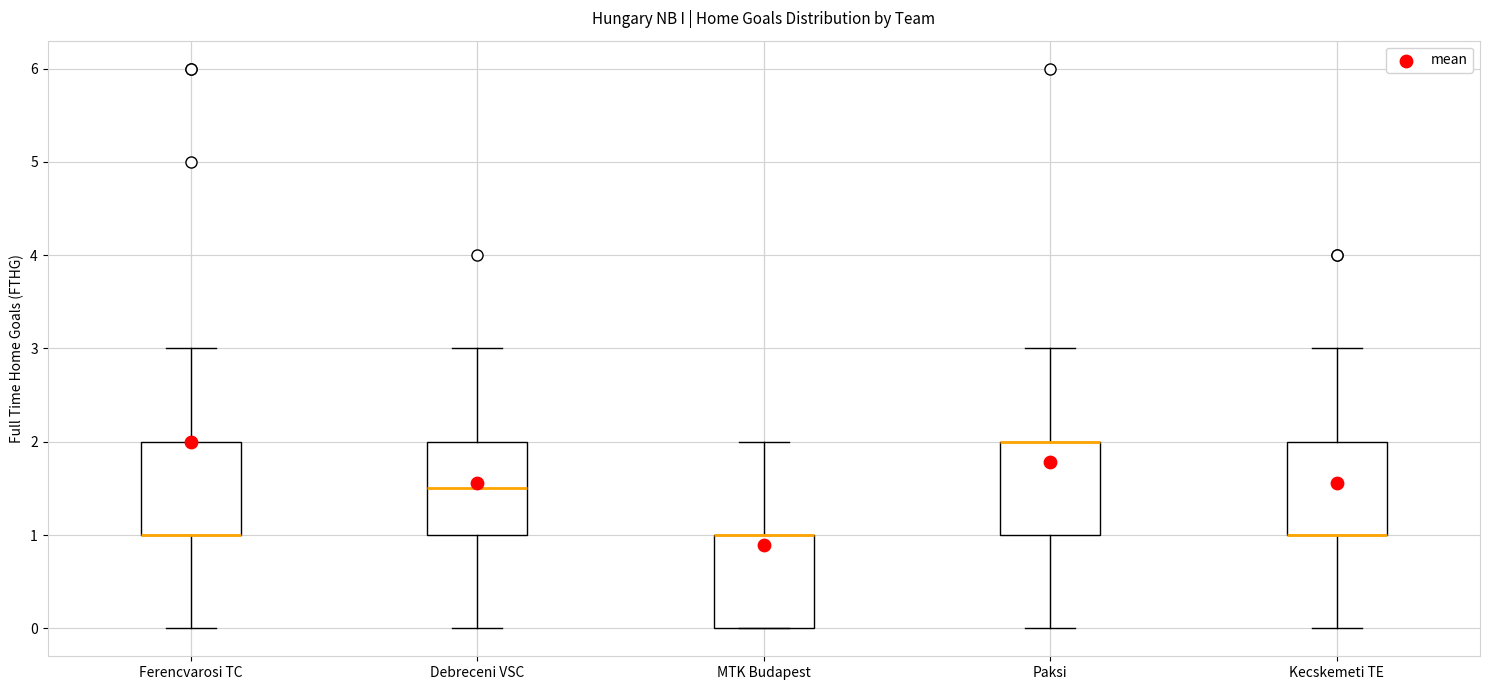

Reading left to right, transcribe this box plot: for each box, give where its median line is, the range the box spans, and where its two whiskers end, as read against the y-axis. The values are not printed on the chart, so give them approximately, as read against the axis.

Ferencvarosi TC: median 1.0 (drawn on the box's lower edge), box 1.0 to 2.0, whiskers 0.0 to 3.0
Debreceni VSC: median 1.5, box 1.0 to 2.0, whiskers 0.0 to 3.0
MTK Budapest: median 1.0 (drawn on the box's upper edge), box 0.0 to 1.0, whiskers 0.0 to 2.0
Paksi: median 2.0 (drawn on the box's upper edge), box 1.0 to 2.0, whiskers 0.0 to 3.0
Kecskemeti TE: median 1.0 (drawn on the box's lower edge), box 1.0 to 2.0, whiskers 0.0 to 3.0